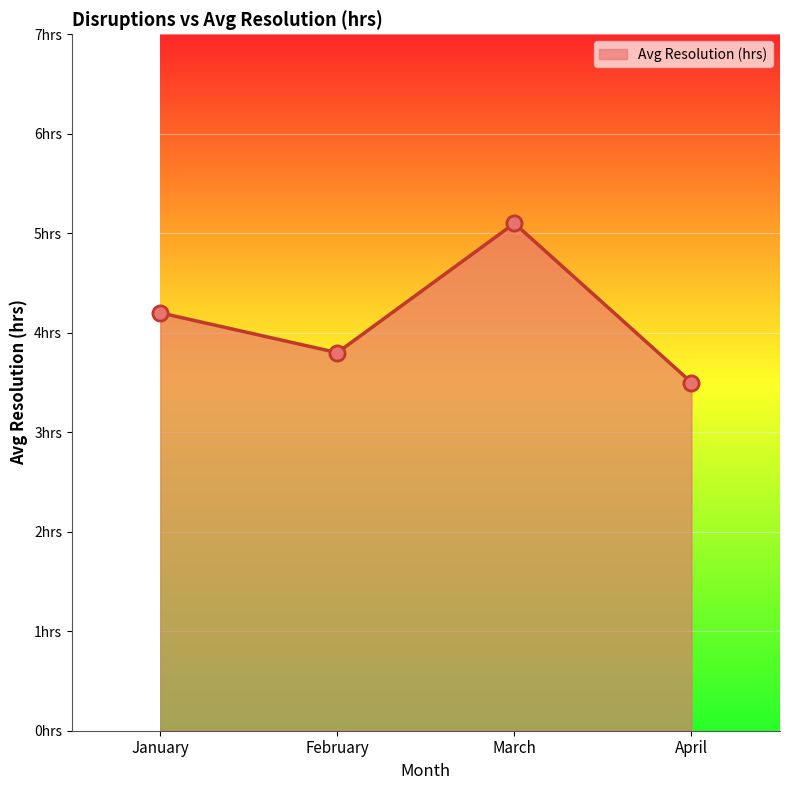

Does the chart have visible grid lines?

Yes